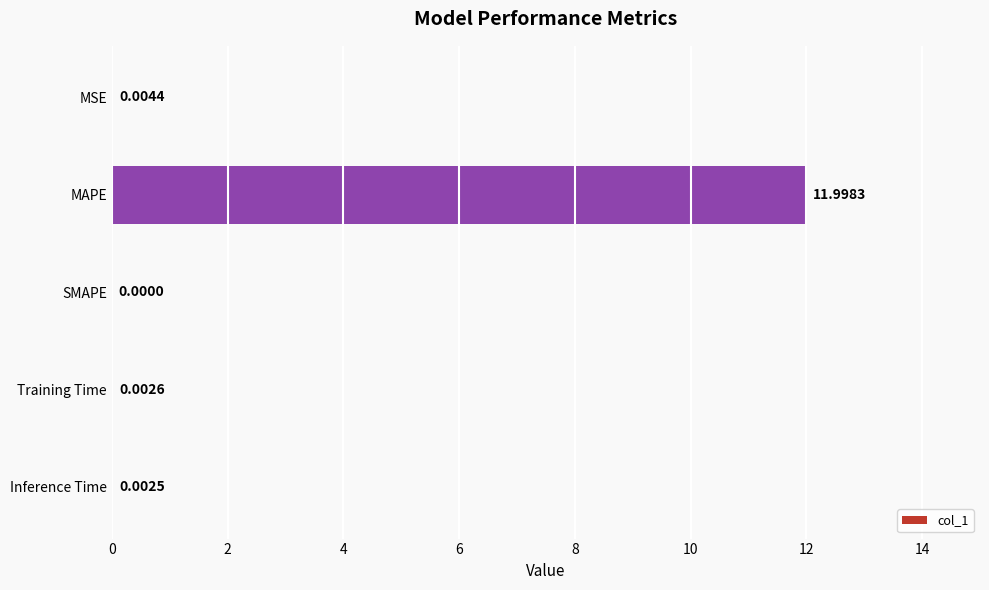

What is the sum of the values at SMAPE and MAPE?

12.0